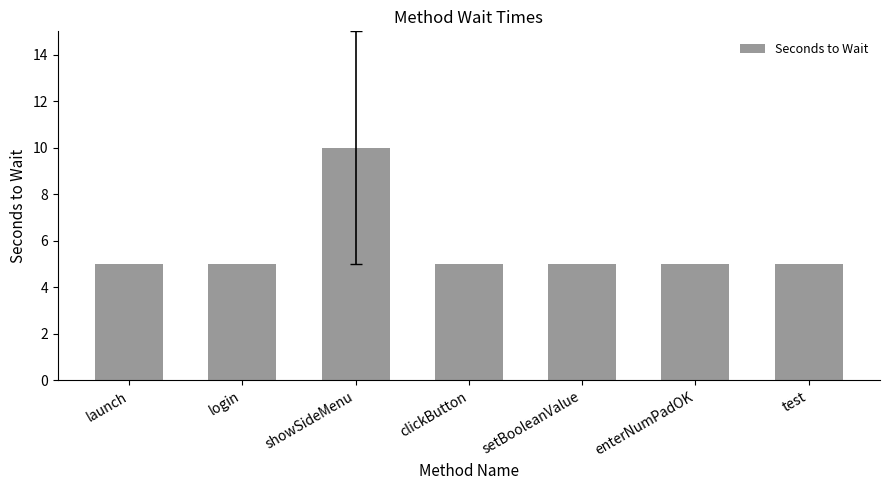

How many distinct data groups are displayed?

1